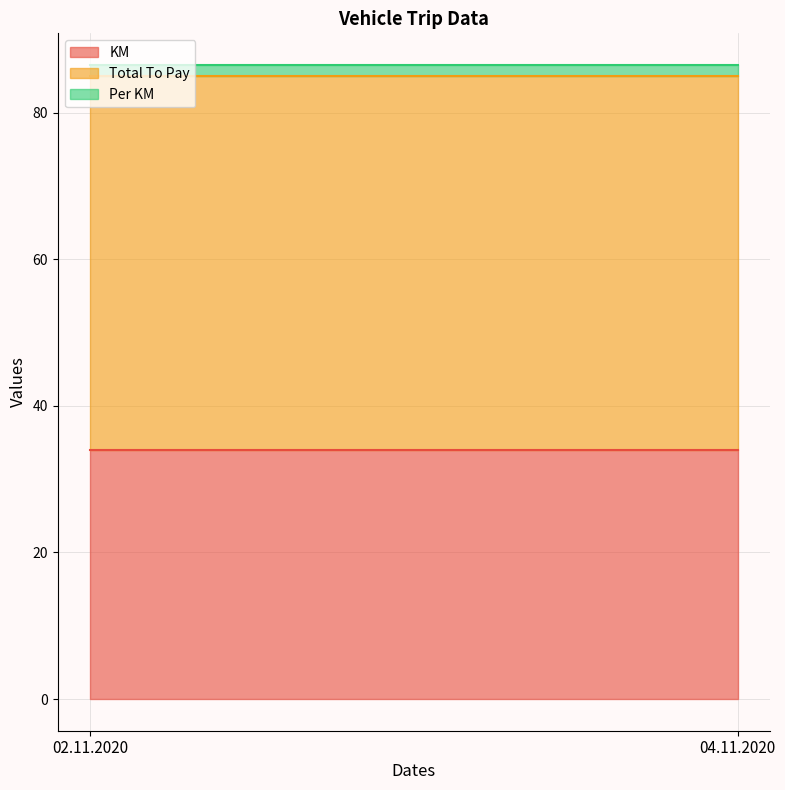

What is the label of the 1st point from the right?

04.11.2020